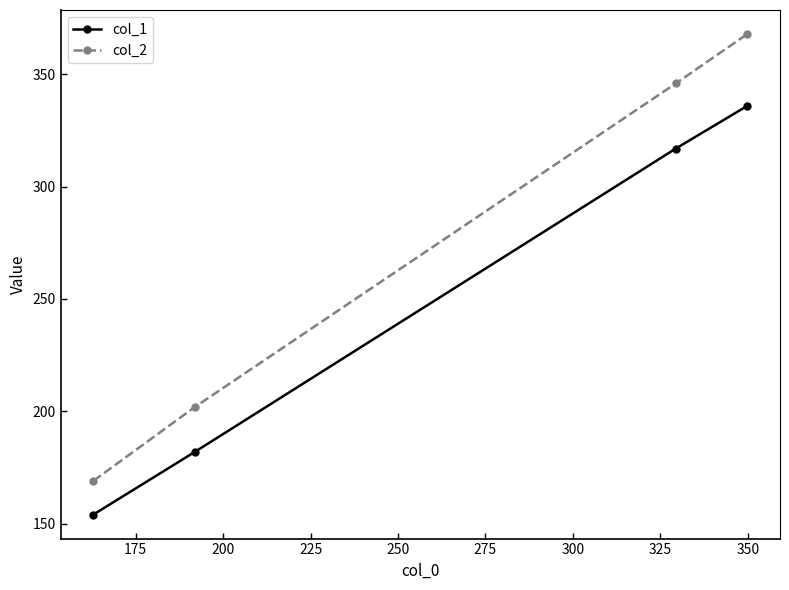

True or false: col_1 and col_2 cross at least once.

False